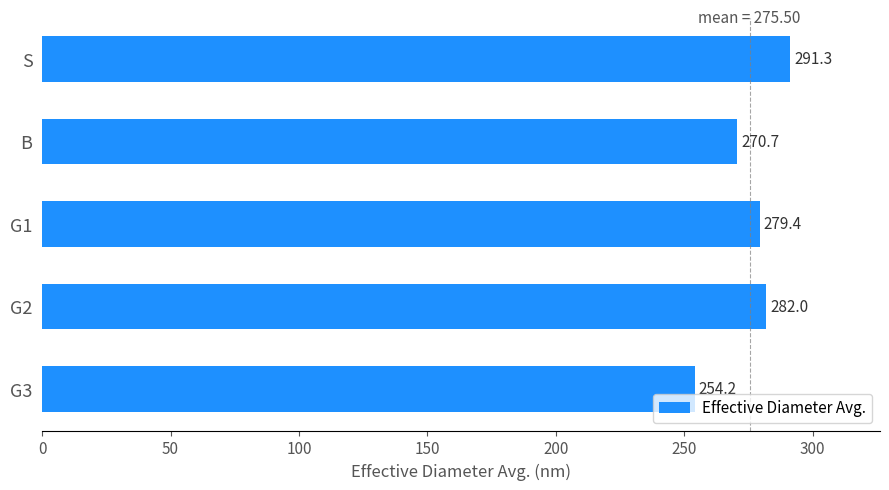

The value at B is 473.5. True or false?

False